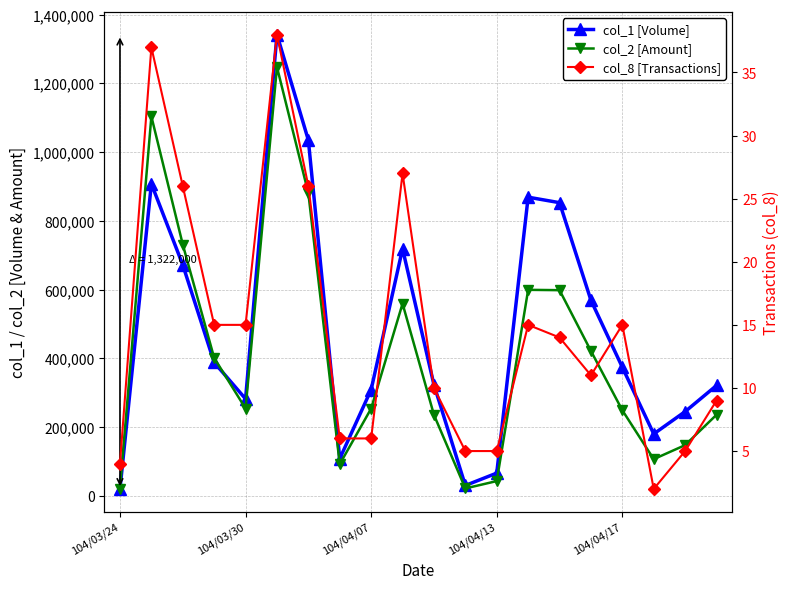

True or false: col_8 [Transactions] and col_2 [Amount] intersect in this chart.

False